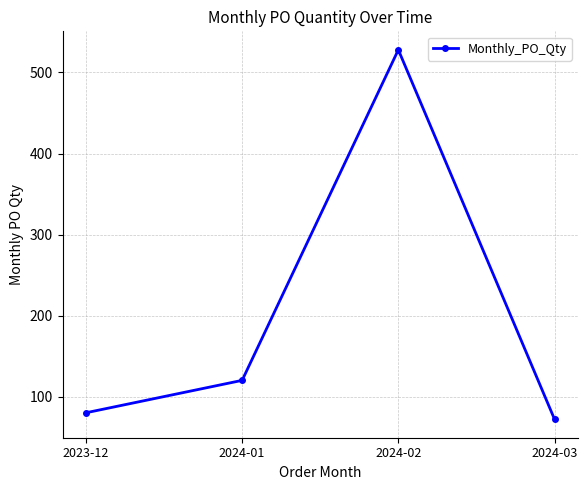

Does the chart display data point markers on the line(s)?

Yes